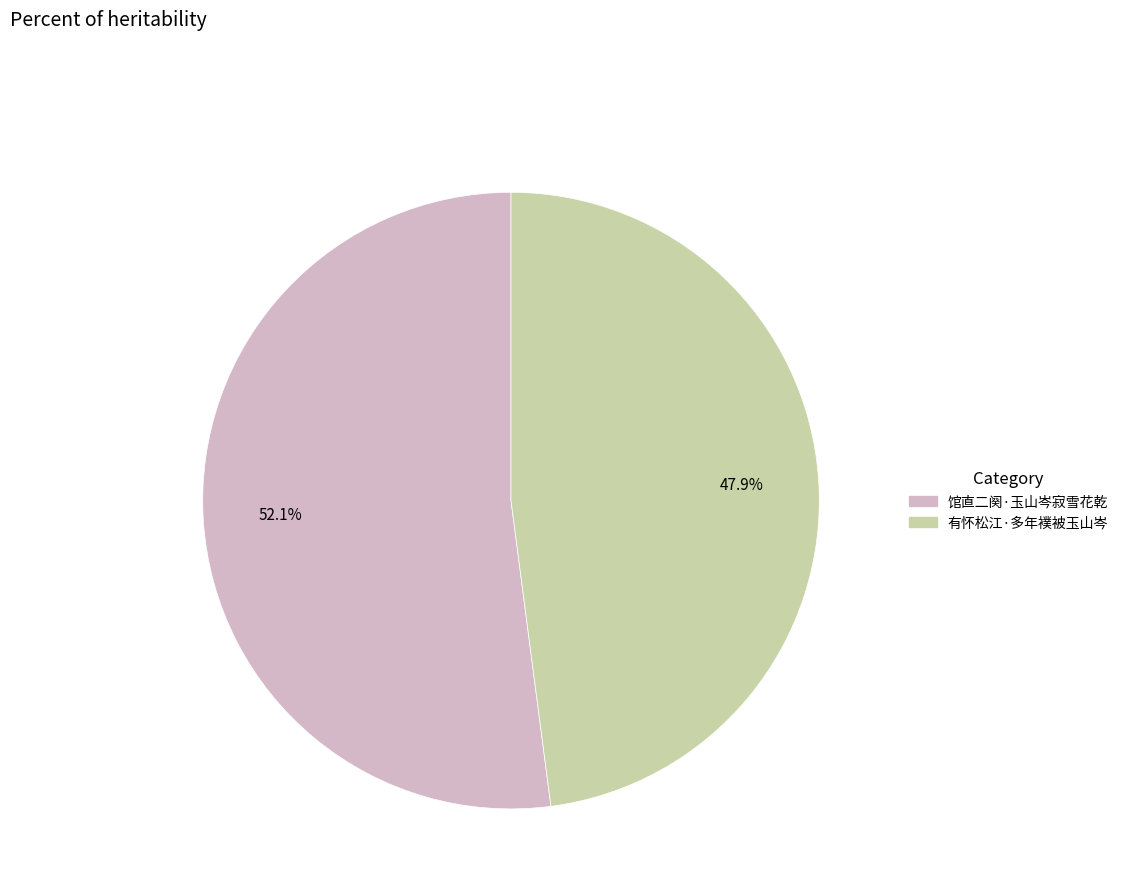

To the nearest percent, what is the combined percentage of 有怀松江·多年襆被玉山岑 and 馆直二阕·玉山岑寂雪花乾?

100%